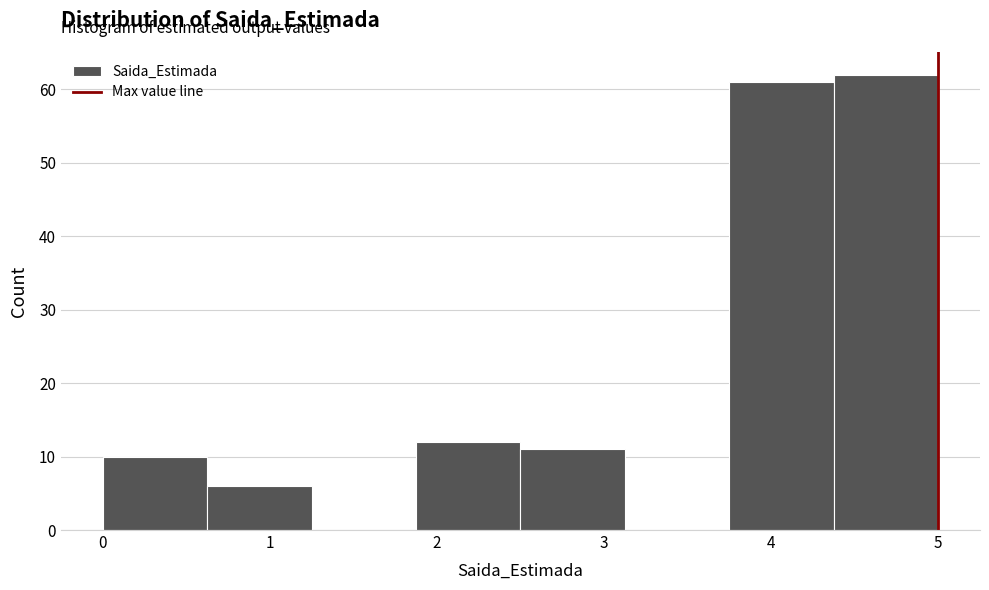

What is the height of the bar covering 0.6 to 1.3 on the x-axis? Neither the bar edges nor the heights are printed on the chart, so give them approximately, as read against the axes.

6